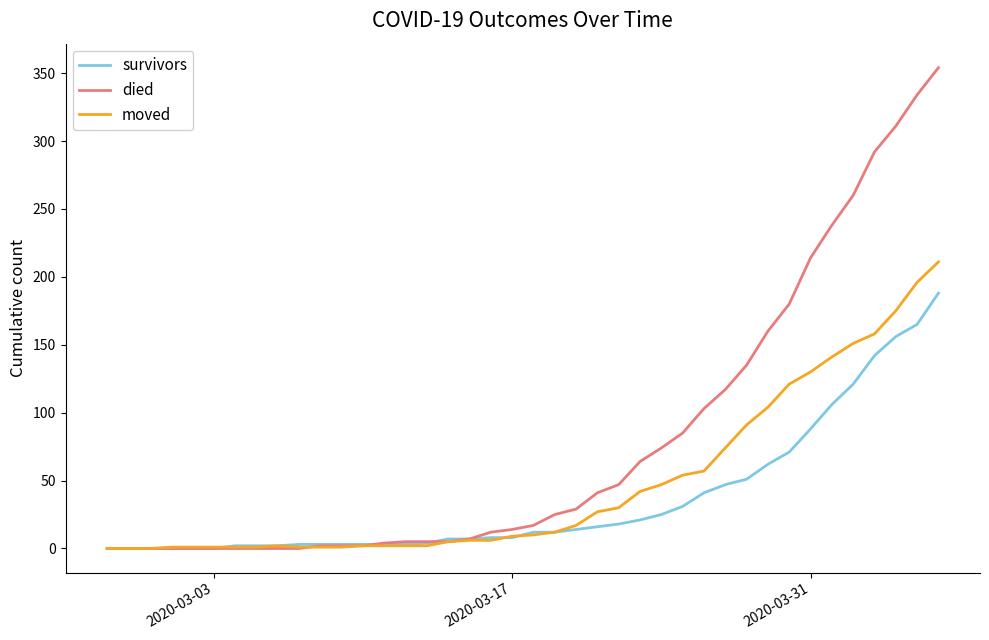

What are all the series names shown in the legend?

survivors, died, moved